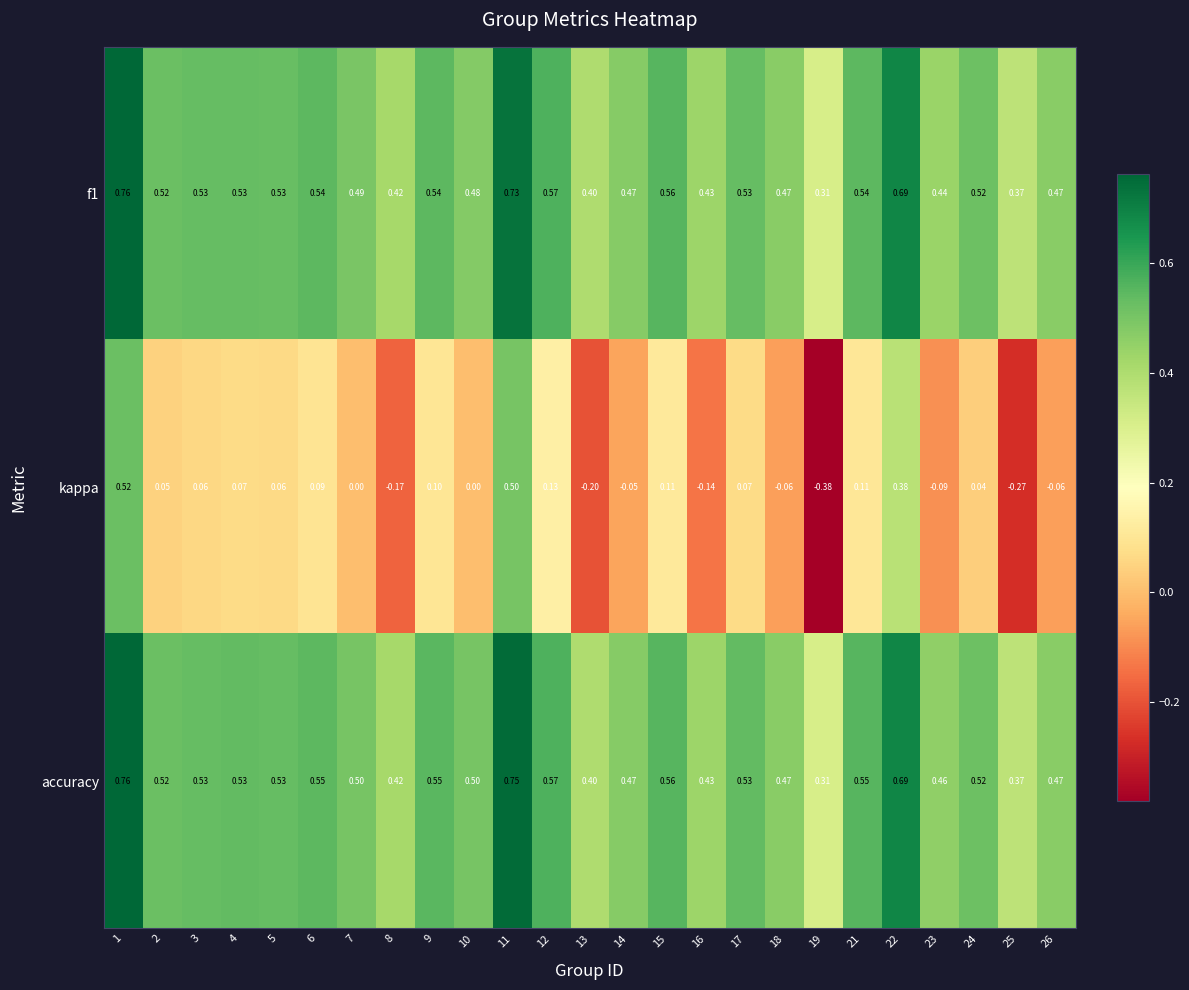

Which series changed the most between 7 and 11?

kappa